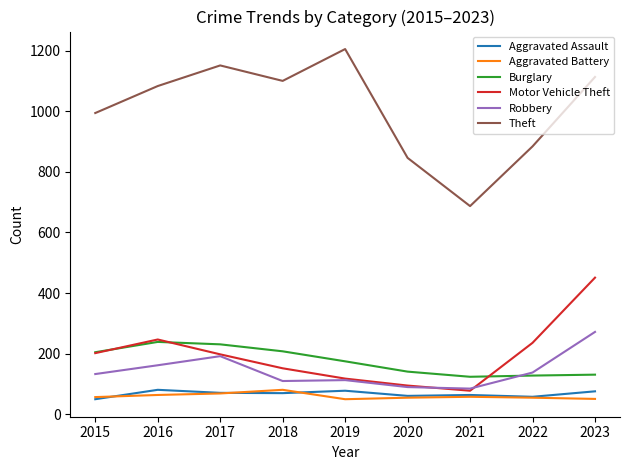

Is the value of Motor Vehicle Theft at 2015 greater than the value of Burglary at 2019?

Yes